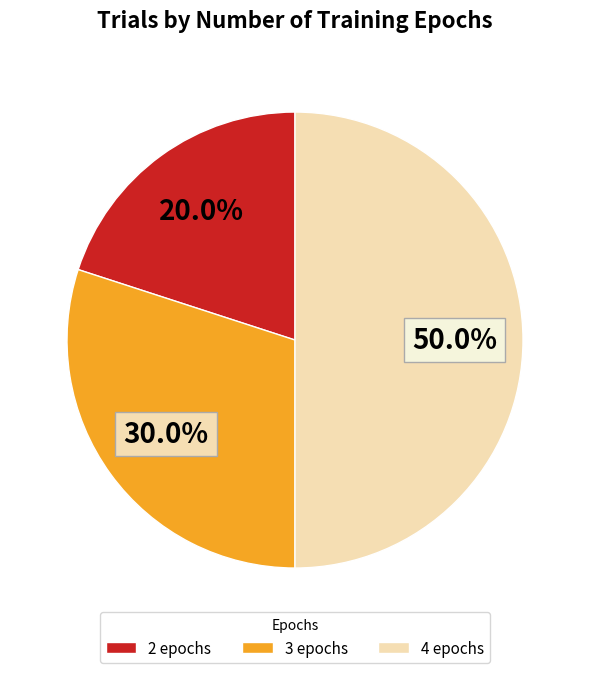

To the nearest percent, what portion does 2 epochs represent?

20%